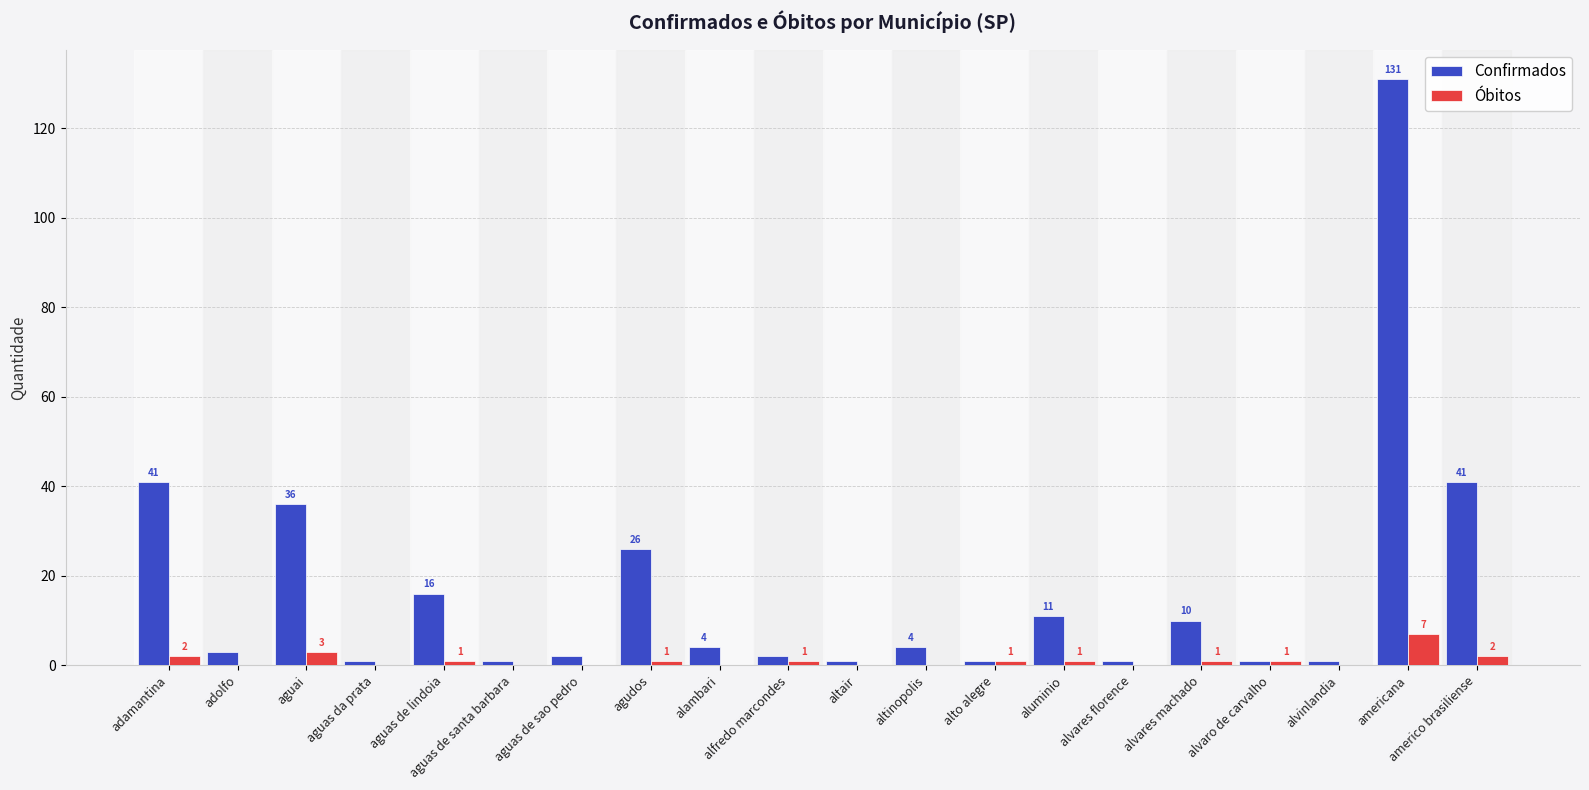

Reading right to left, extract all data points from this chart.

Confirmados: americo brasiliense=41	americana=131	alvinlandia=1	alvaro de carvalho=1	alvares machado=10	alvares florence=1	aluminio=11	alto alegre=1	altinopolis=4	altair=1	alfredo marcondes=2	alambari=4	agudos=26	aguas de sao pedro=2	aguas de santa barbara=1	aguas de lindoia=16	aguas da prata=1	aguai=36	adolfo=3	adamantina=41
Óbitos: americo brasiliense=2	americana=7	alvinlandia=0	alvaro de carvalho=1	alvares machado=1	alvares florence=0	aluminio=1	alto alegre=1	altinopolis=0	altair=0	alfredo marcondes=1	alambari=0	agudos=1	aguas de sao pedro=0	aguas de santa barbara=0	aguas de lindoia=1	aguas da prata=0	aguai=3	adolfo=0	adamantina=2